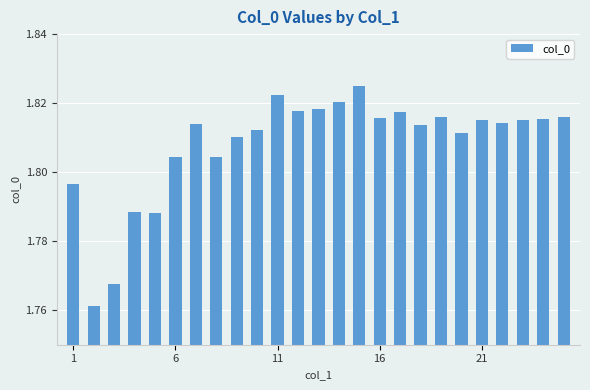

What is the difference between the second highest and minimum values?

0.1